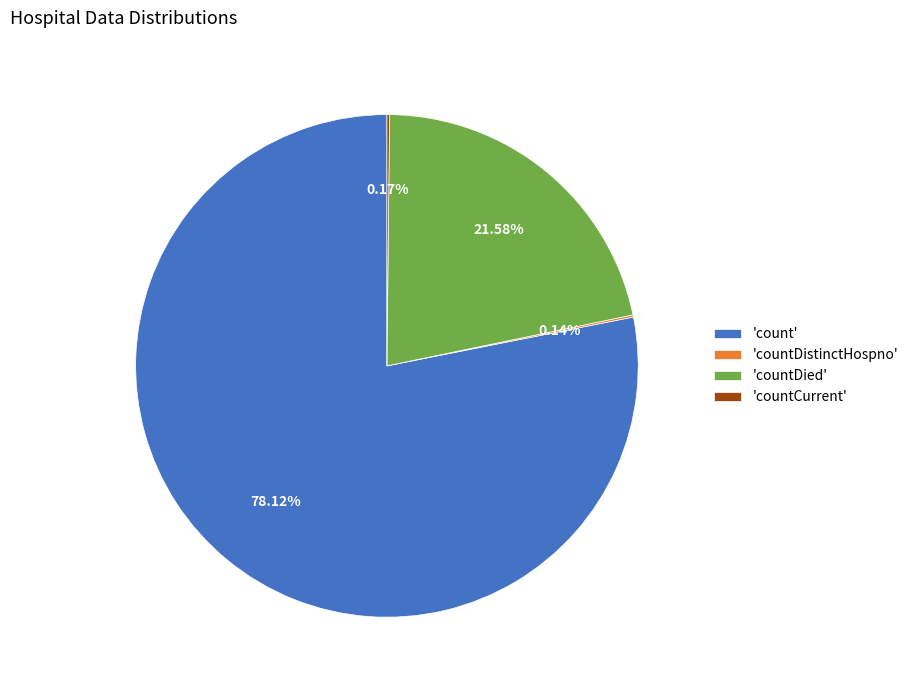

Does any single category account for the majority?

Yes